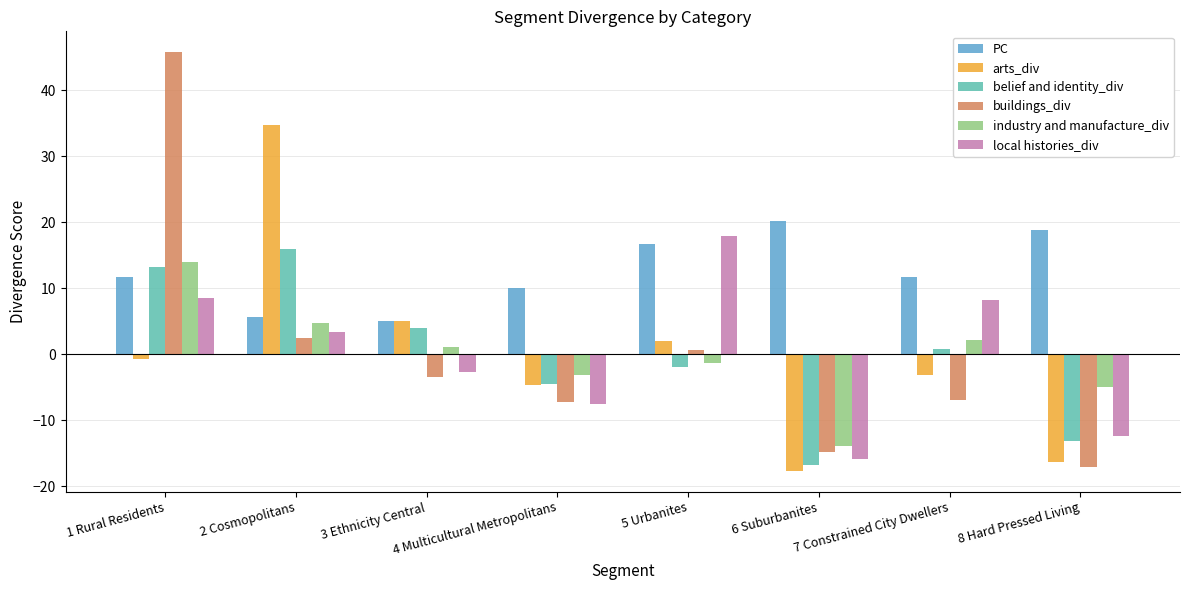

How many series are shown in this chart?

6